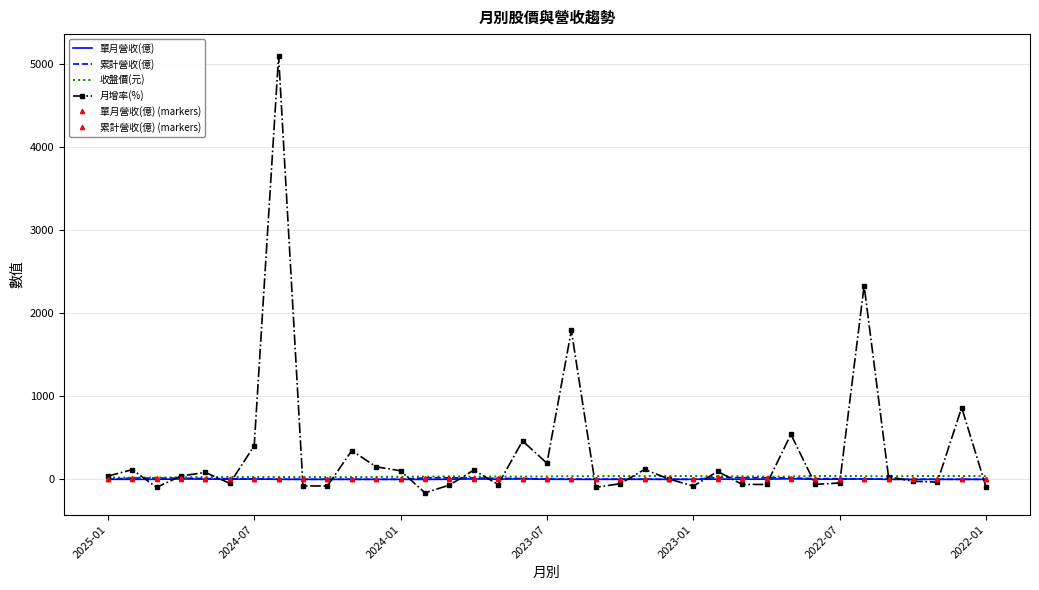

What is the average value of the 月增率(%) series?

316.9